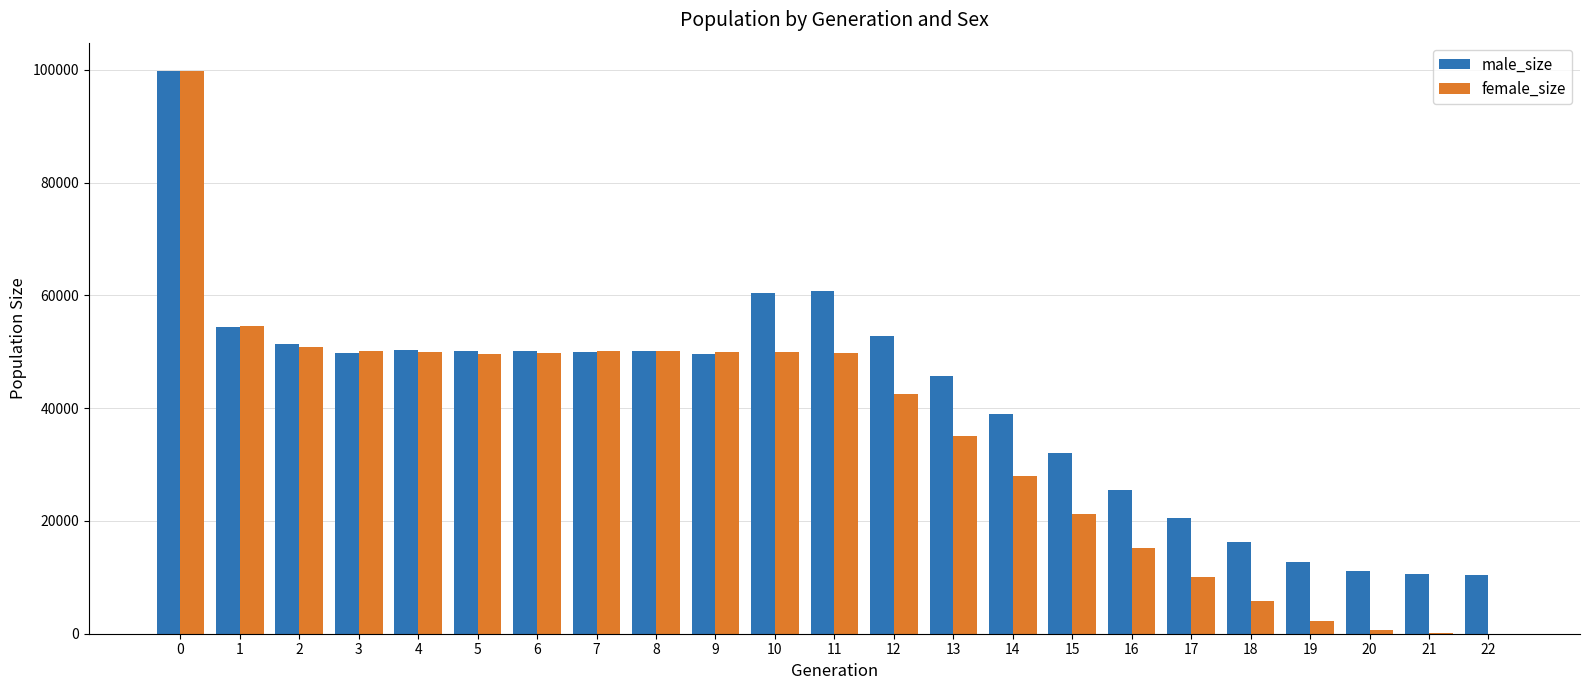

What are all the series names shown in the legend?

male_size, female_size